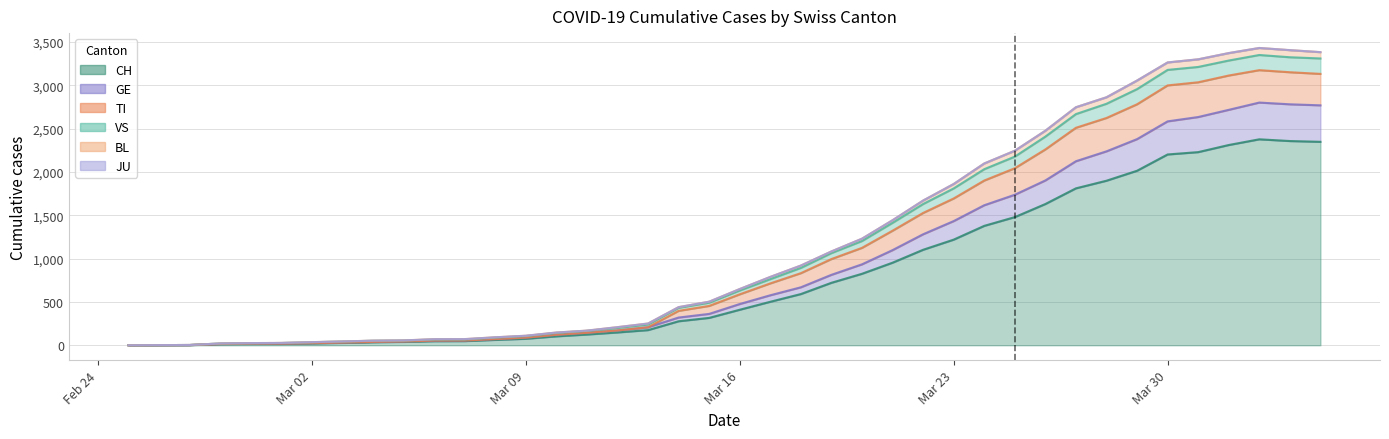

What is the maximum value for CH?

2377